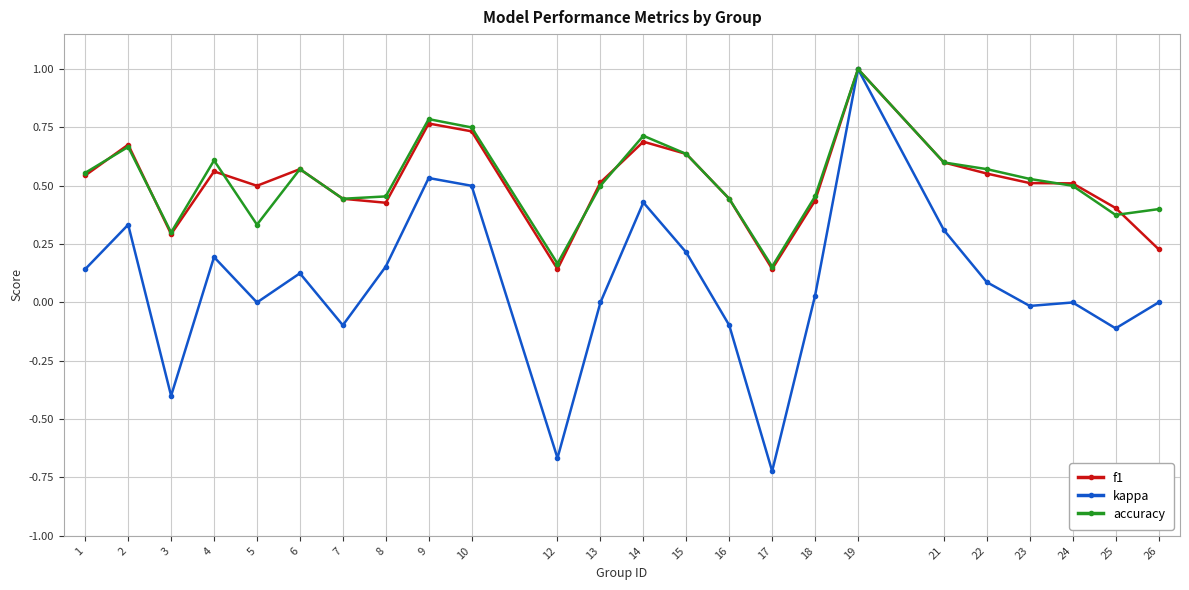

Does the chart have visible grid lines?

Yes